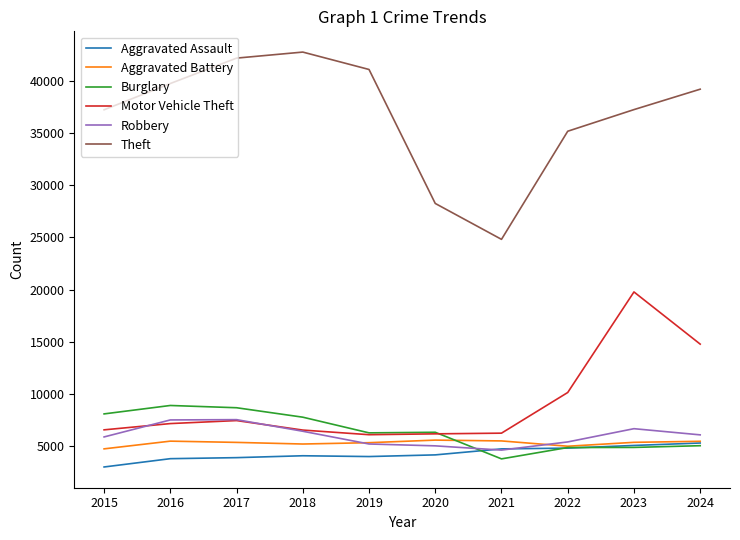

At which category does the chart reach its minimum across all series?

2015